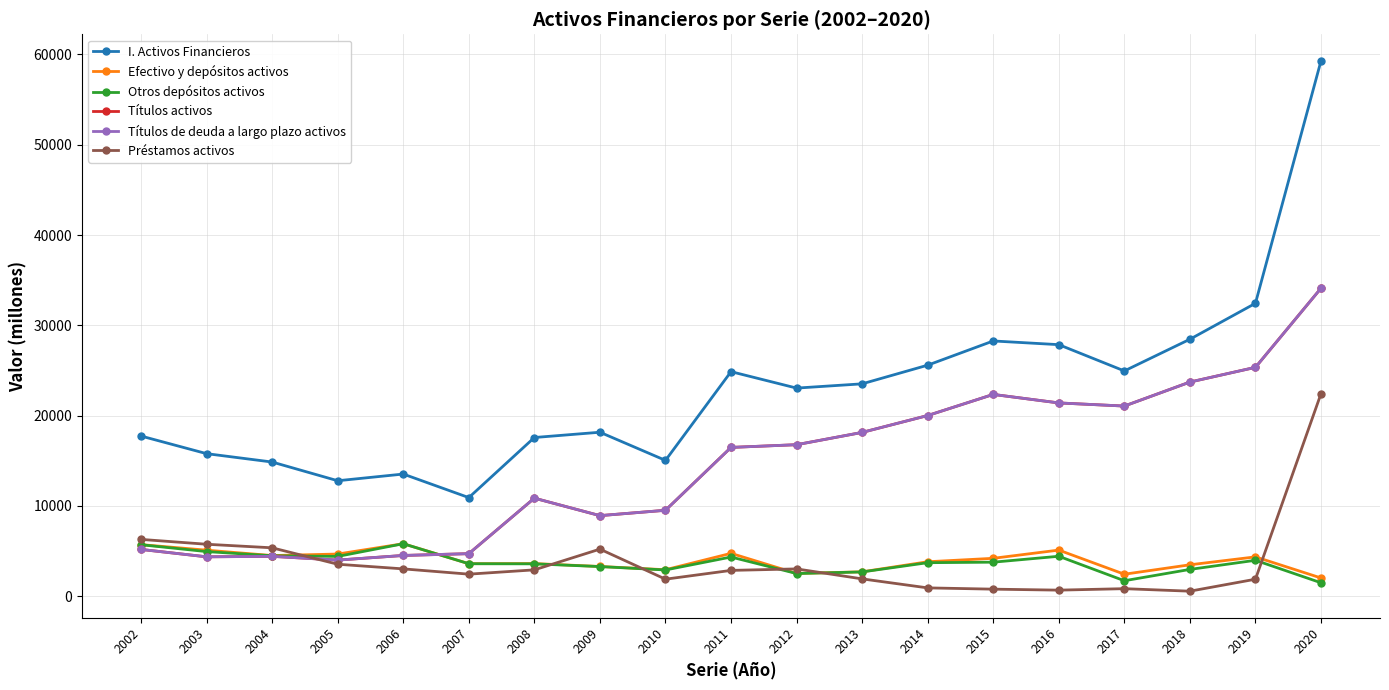

True or false: Efectivo y depósitos activos and Otros depósitos activos cross at least once.

False